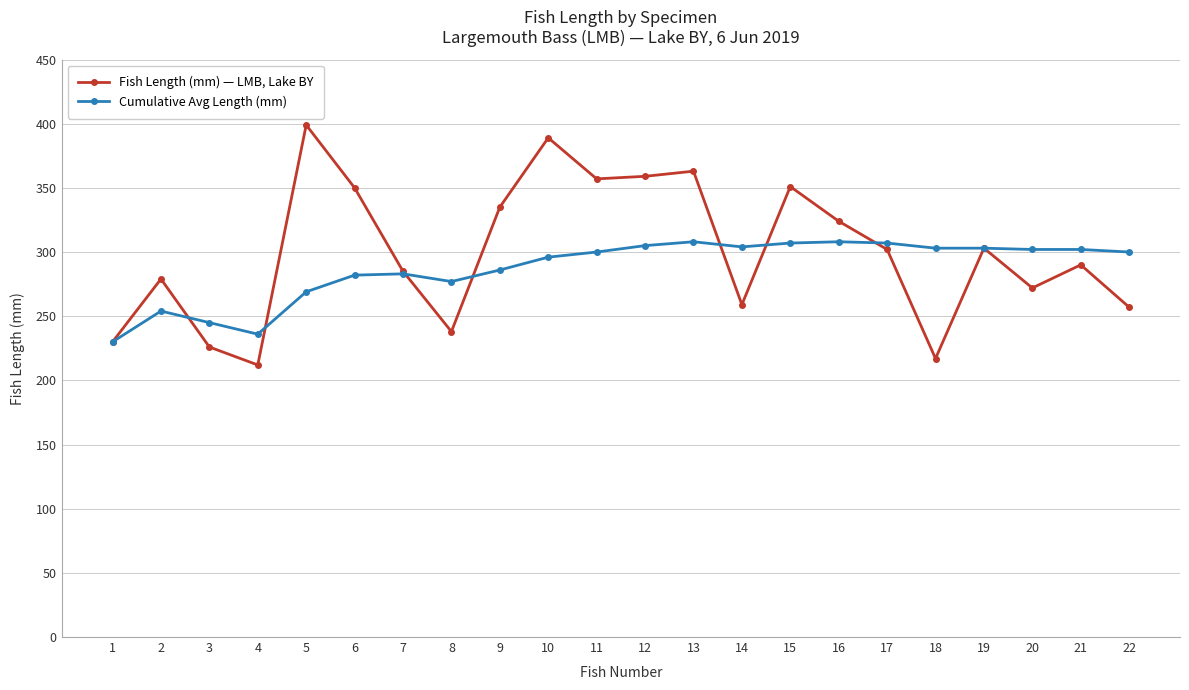

List the series in order of their peak value, lowest first.

Cumulative Avg Length (mm), Fish Length (mm) — LMB, Lake BY